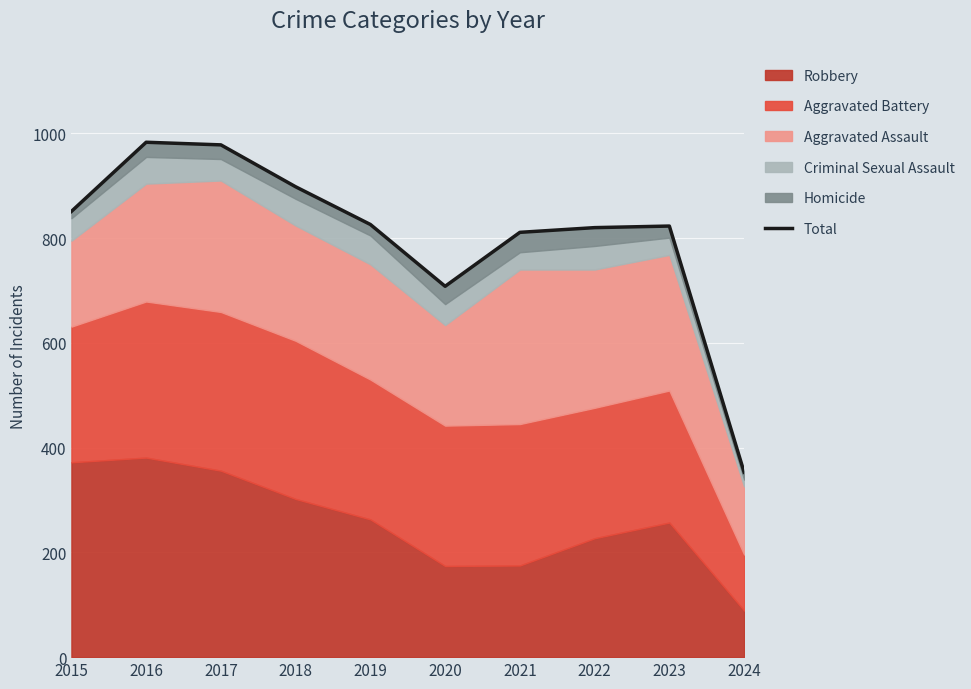

Read the value at 2019.

826